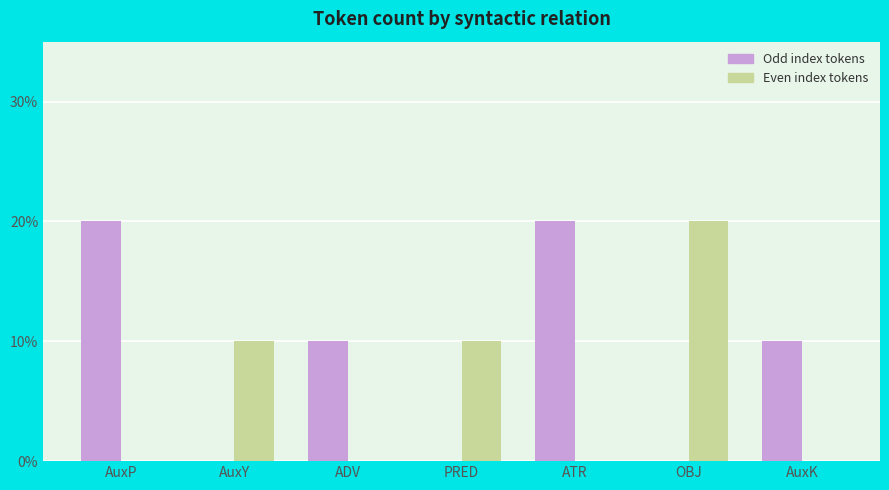

Are the bars horizontal?

No